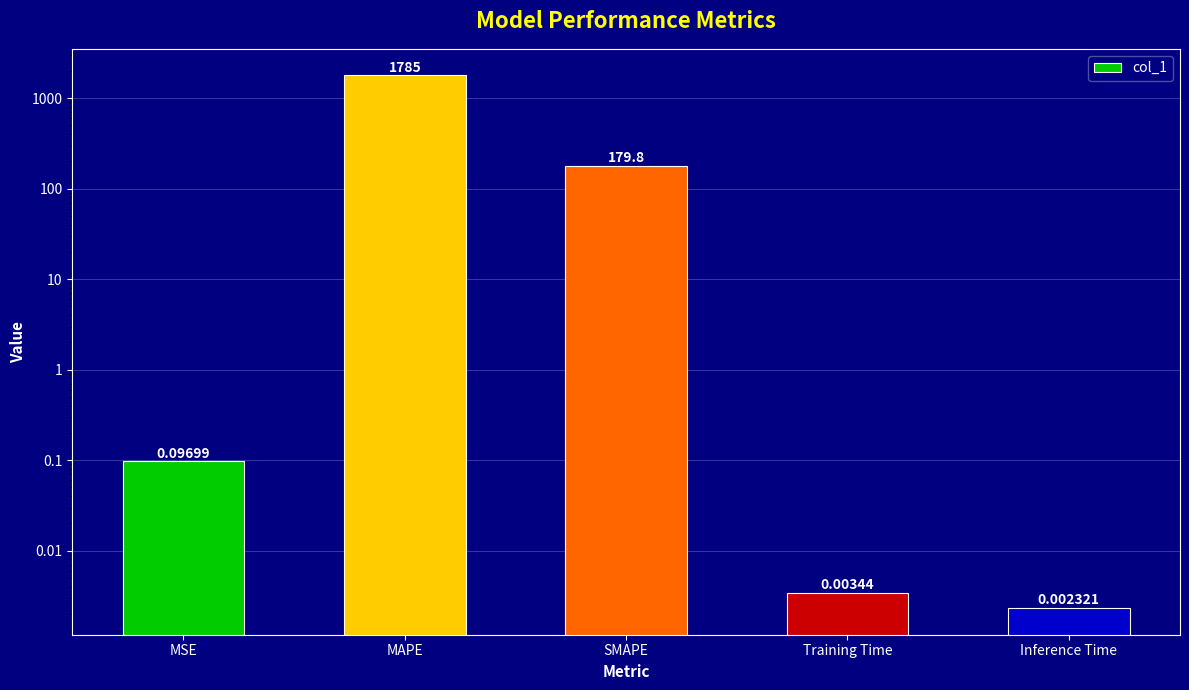

List the labels in order of value, smallest first.

Inference Time, Training Time, MSE, SMAPE, MAPE